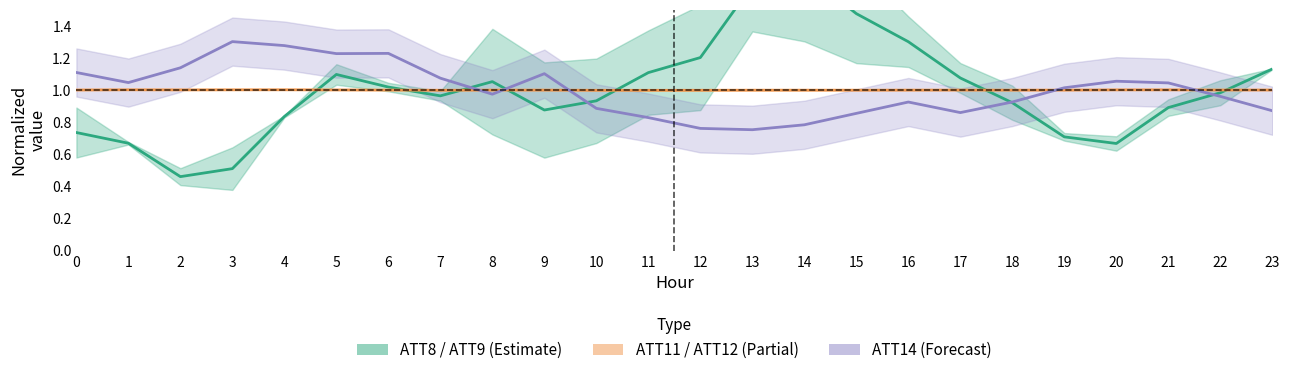

Read the ATT11 / ATT12 (Partial) value at 7.

1.0